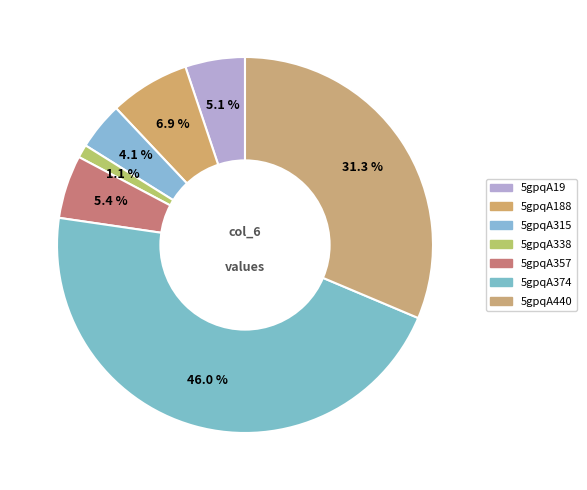

Does 5gpqA440 represent more than half of the total?

No